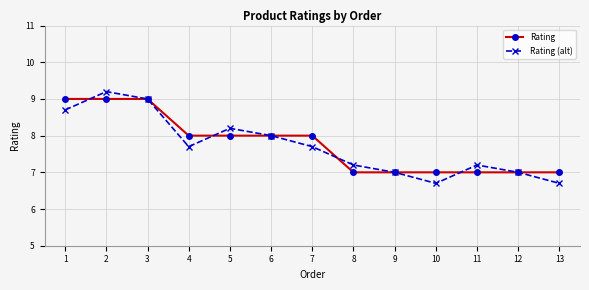

What is the maximum value for Rating (alt)?

9.2